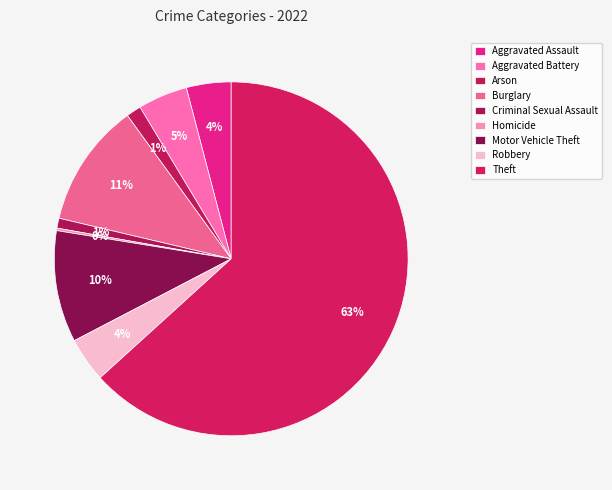

Is the sum of Homicide and Robbery greater than half?

No